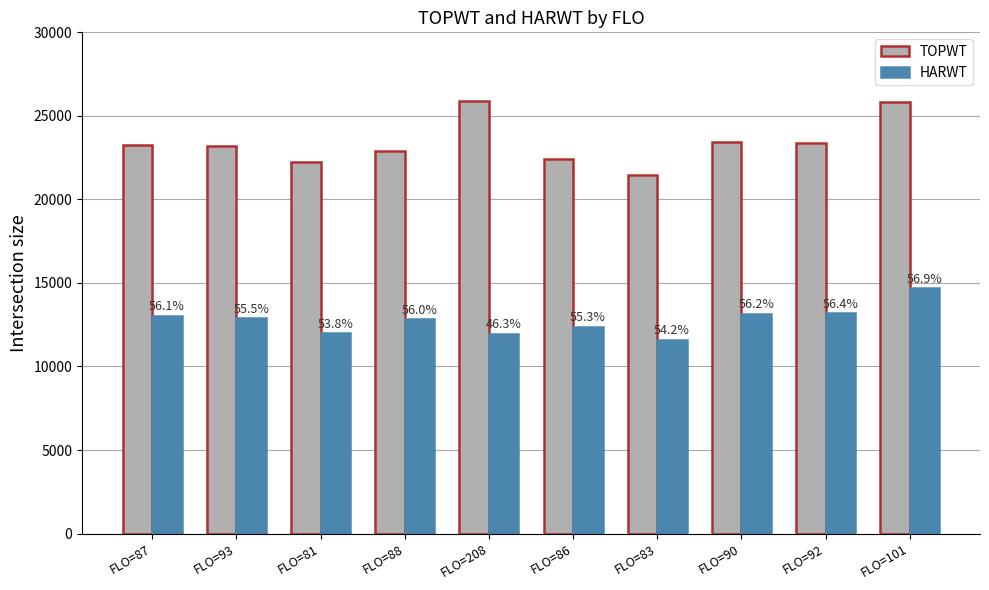

Which has a higher value, FLO=90 or FLO=92?

FLO=90